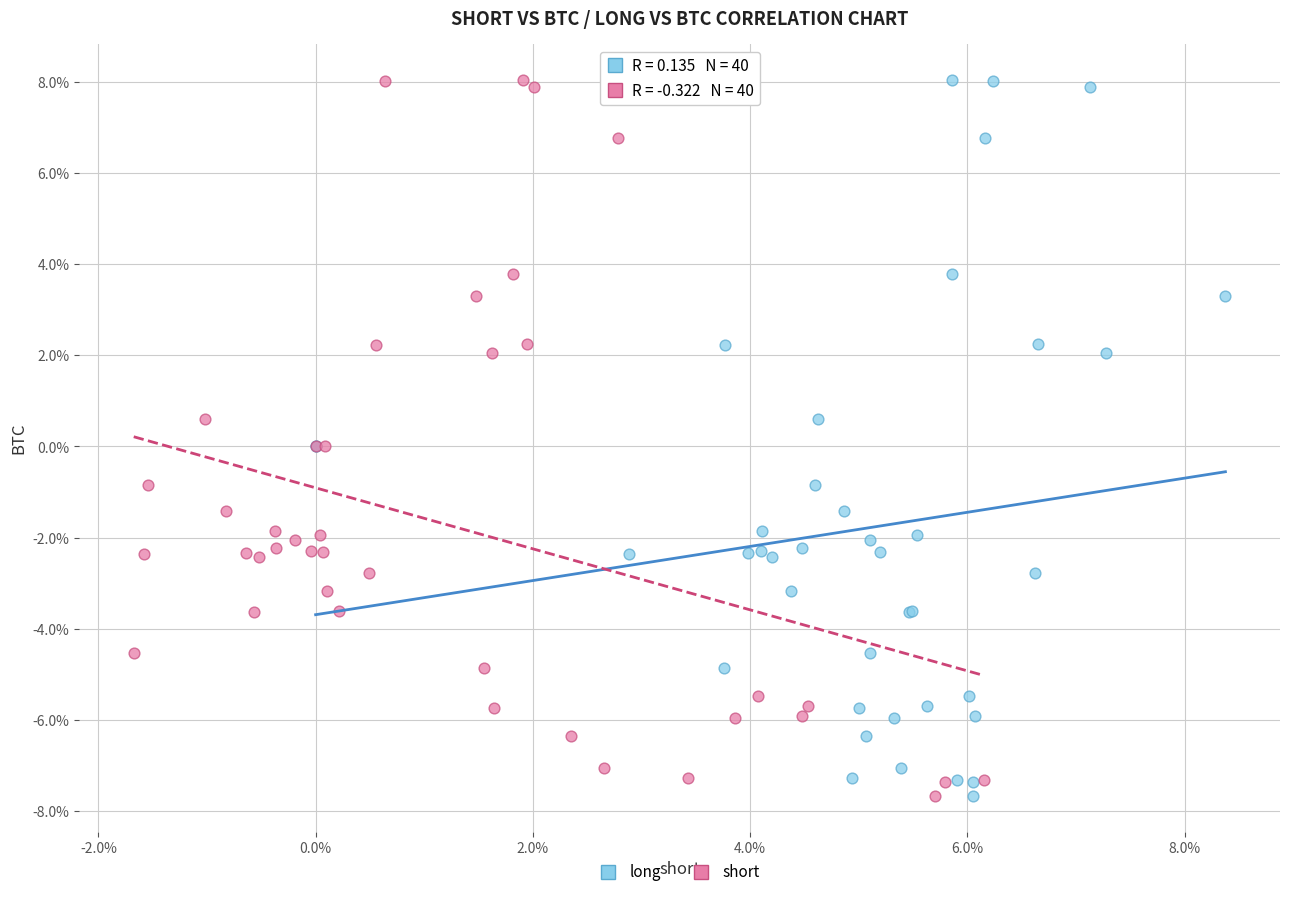

What are all the series names shown in the legend?

long, short